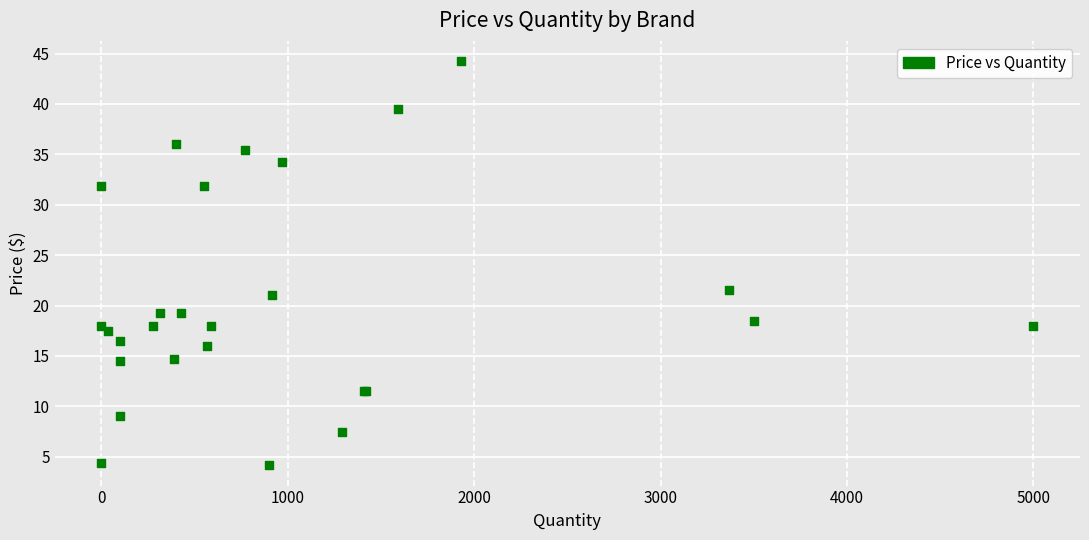

What Y value in the scatter plot is closest to 24?

21.5